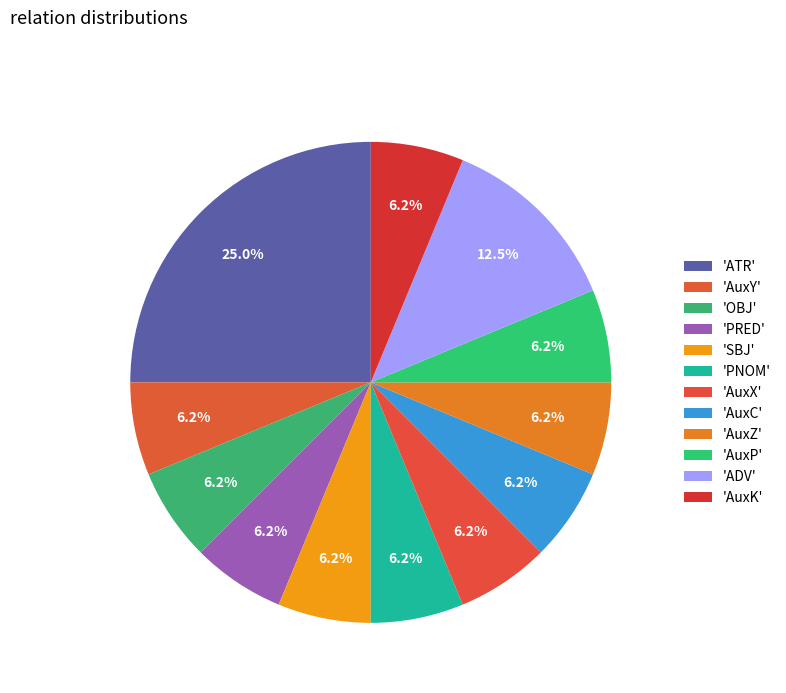

Does any single category account for the majority?

No